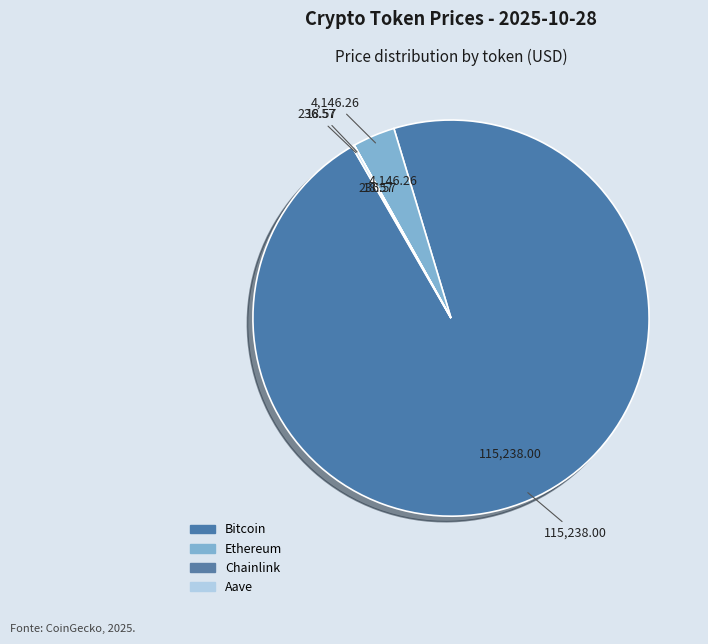

Which category has the smallest portion of the pie?

Chainlink